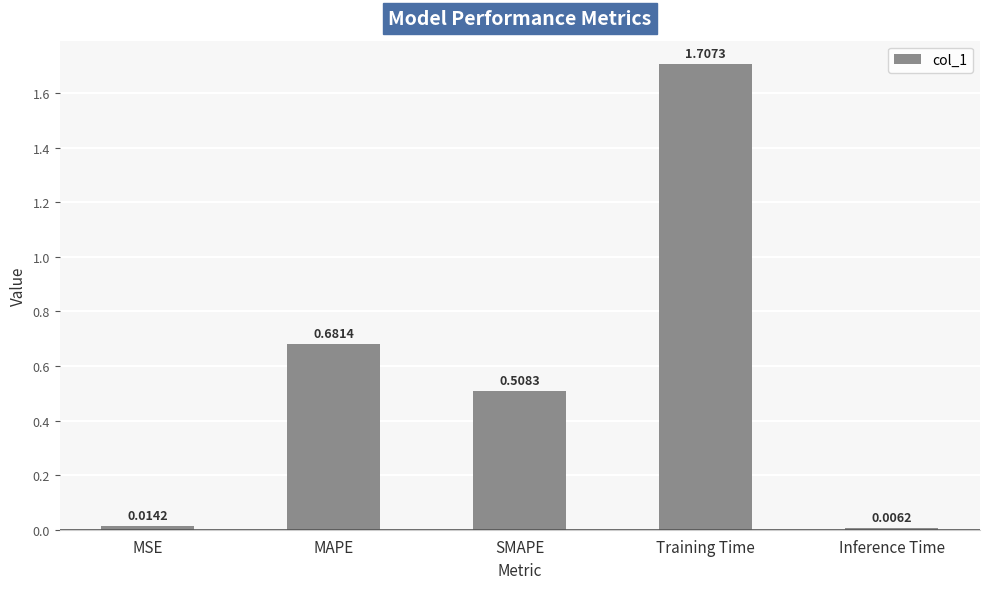

Which category has the lowest value across all series?

Inference Time